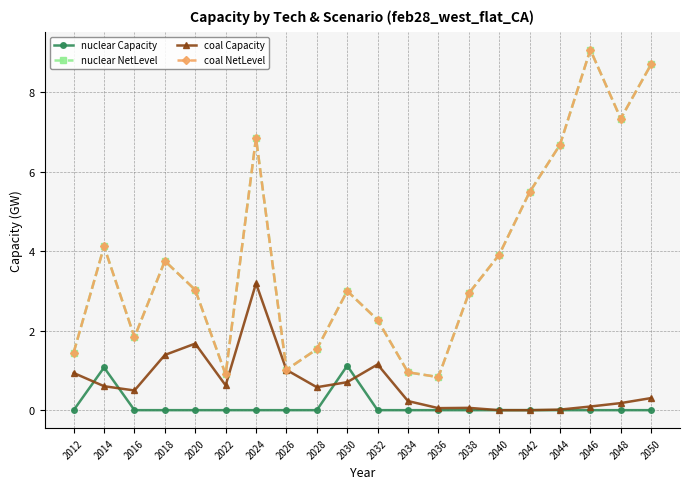

Does the chart have visible grid lines?

Yes